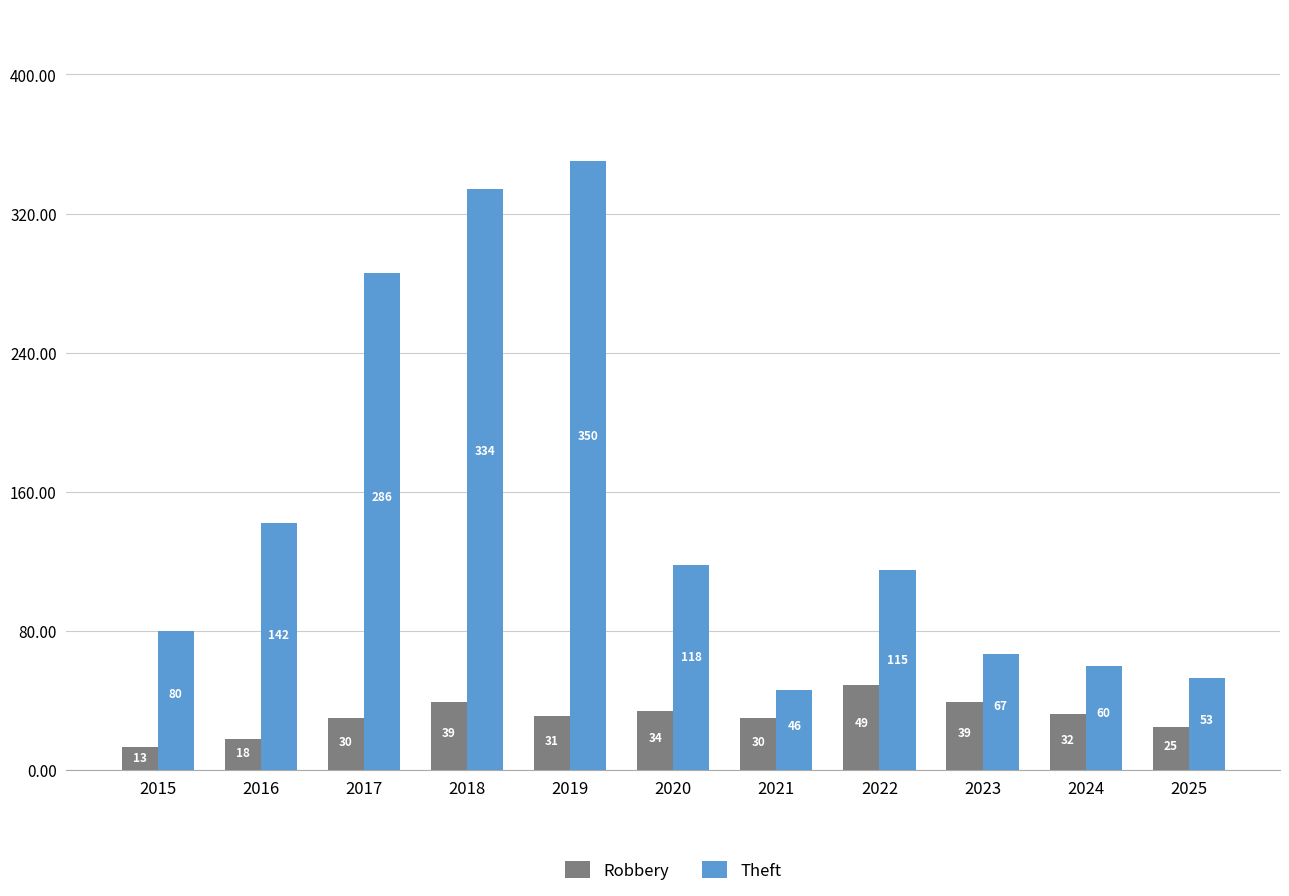

What is the sum of the Theft values at 2021 and 2024?

106